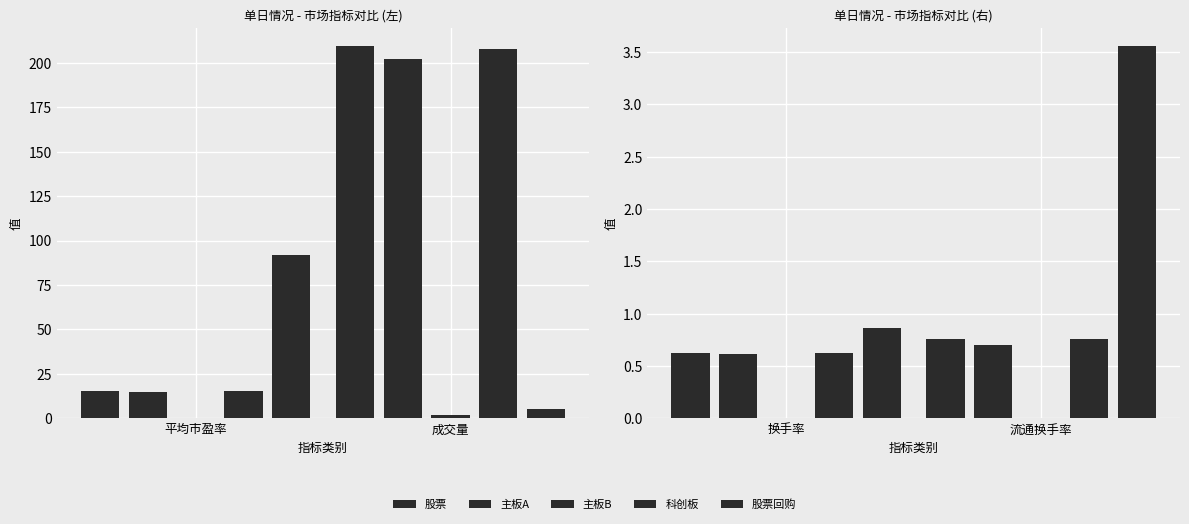

The 科创板 series shows 1.2 at 流通换手率. True or false?

False